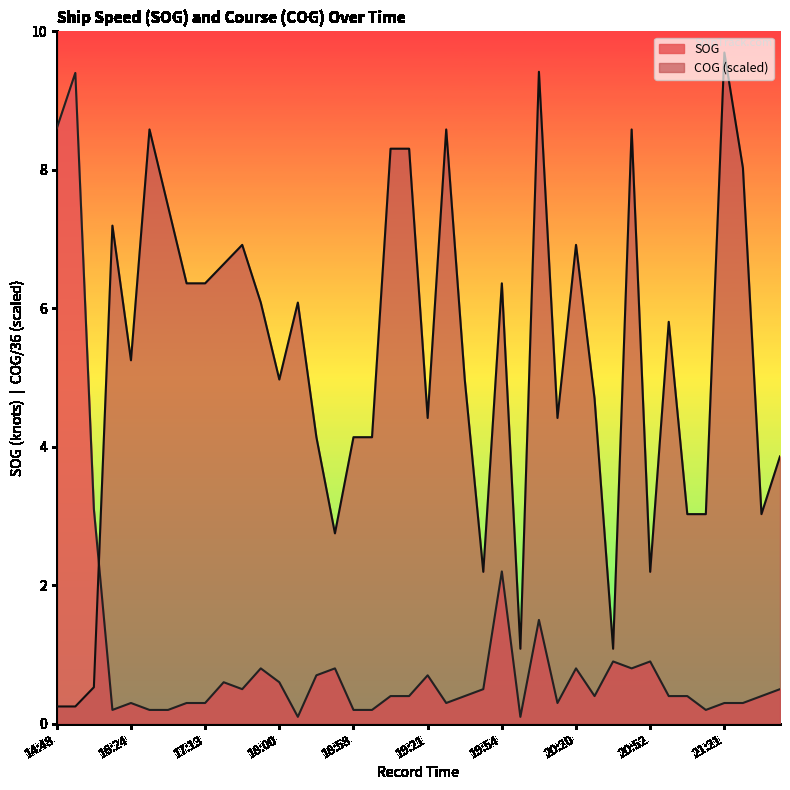

Which series ends up on top after the final intersection of COG and SOG?

COG